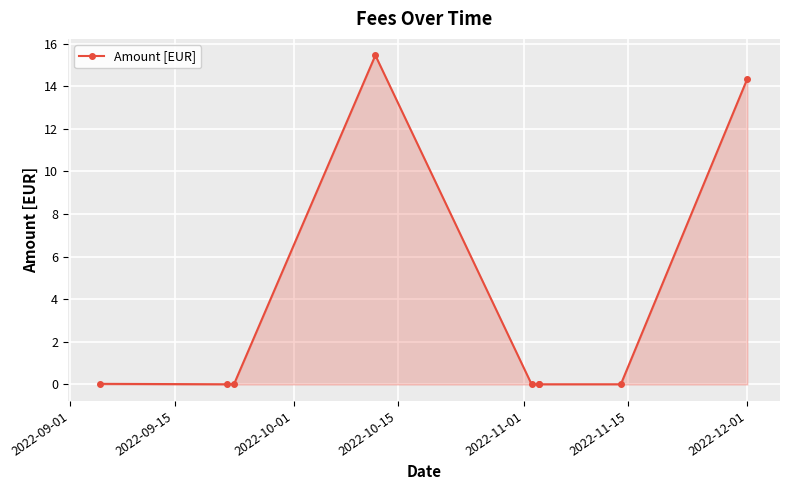

Is it true that the value at 2022-11-01 is 0.0?

False